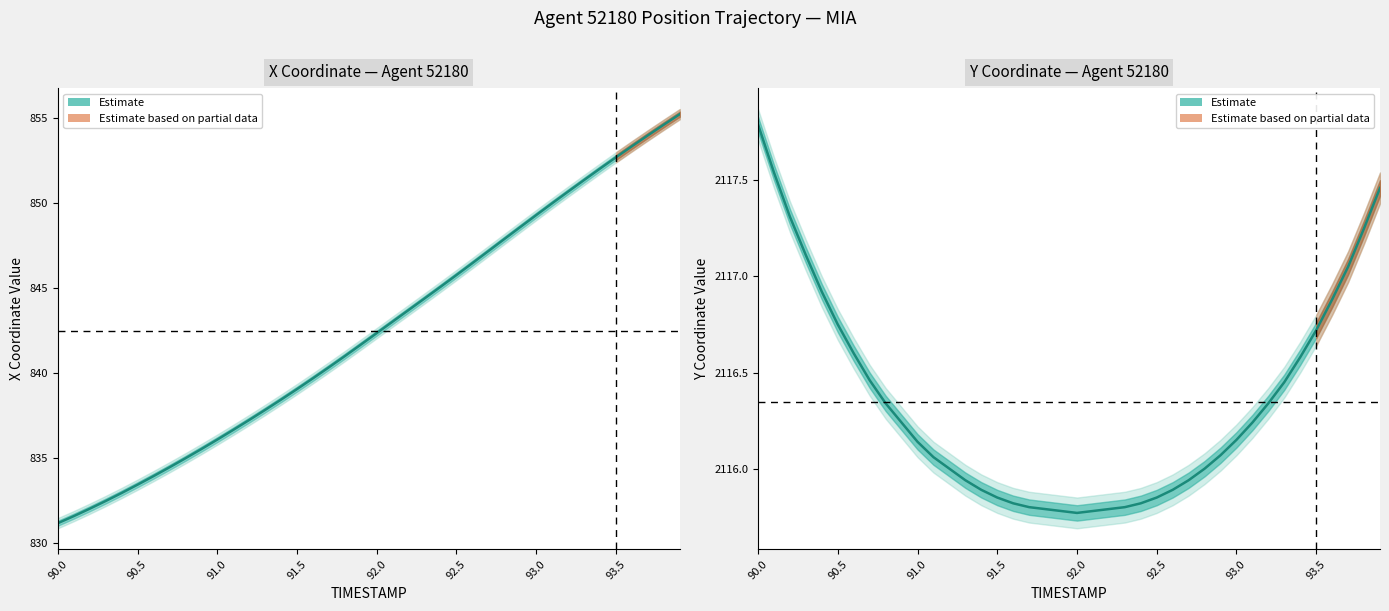

How many categories are shown in the chart?

40